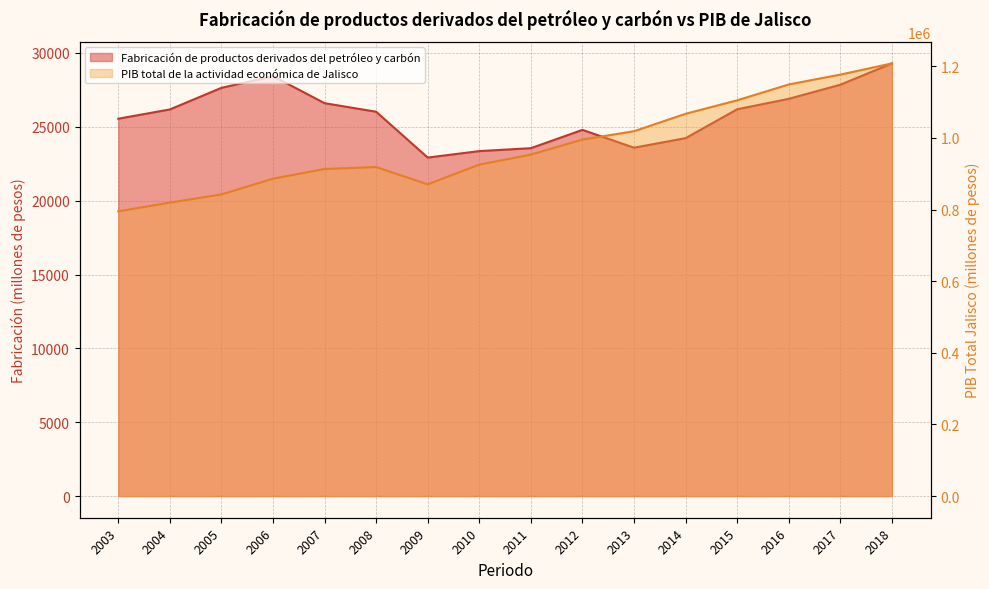

What is the difference between the PIB total de la actividad económica de Jalisco values at 2011 and 2005?

111019.2